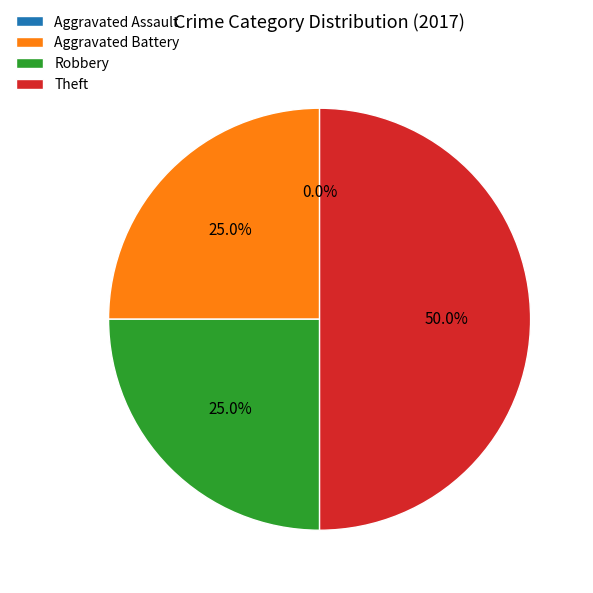

How many segments does this pie chart have?

4